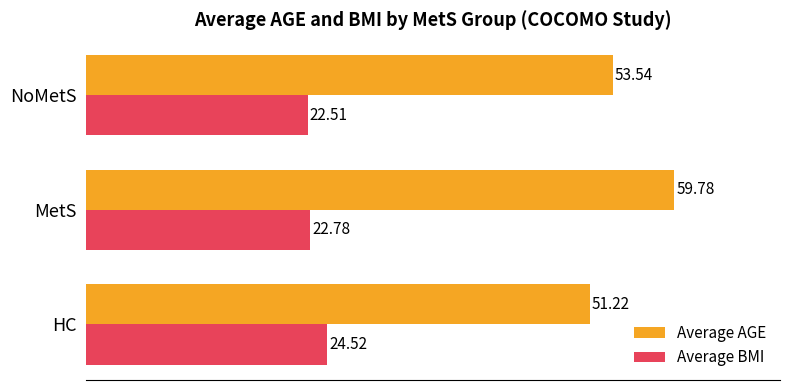

What is the spread (max minus min) of values at MetS?

37.0